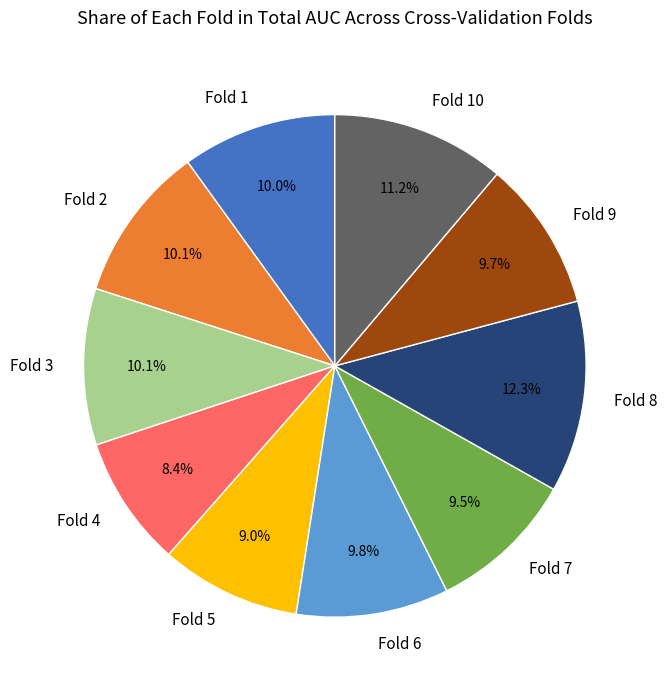

Does any single category account for the majority?

No